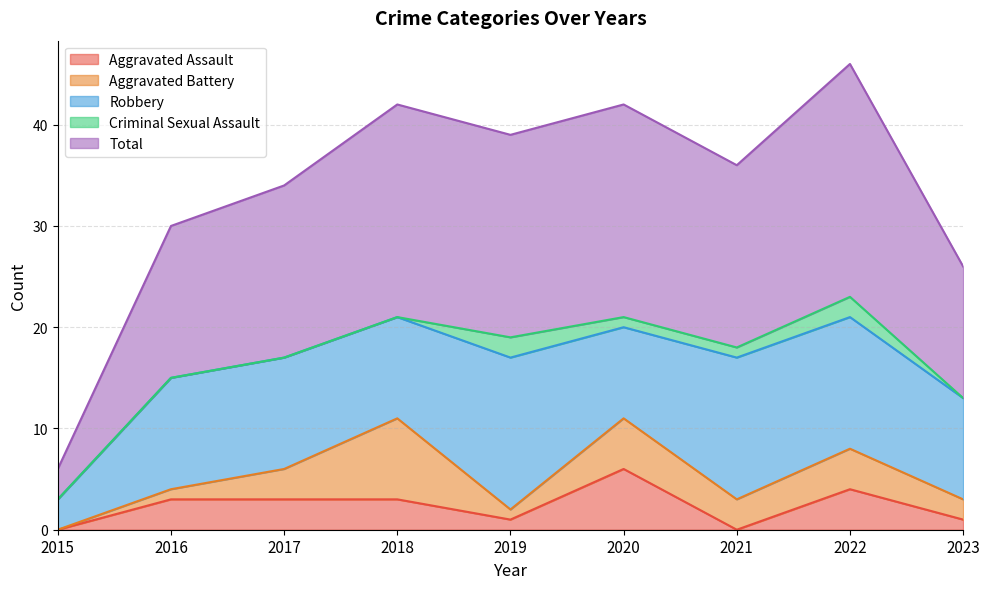

The value of Aggravated Assault at 2021 is -3. True or false?

False